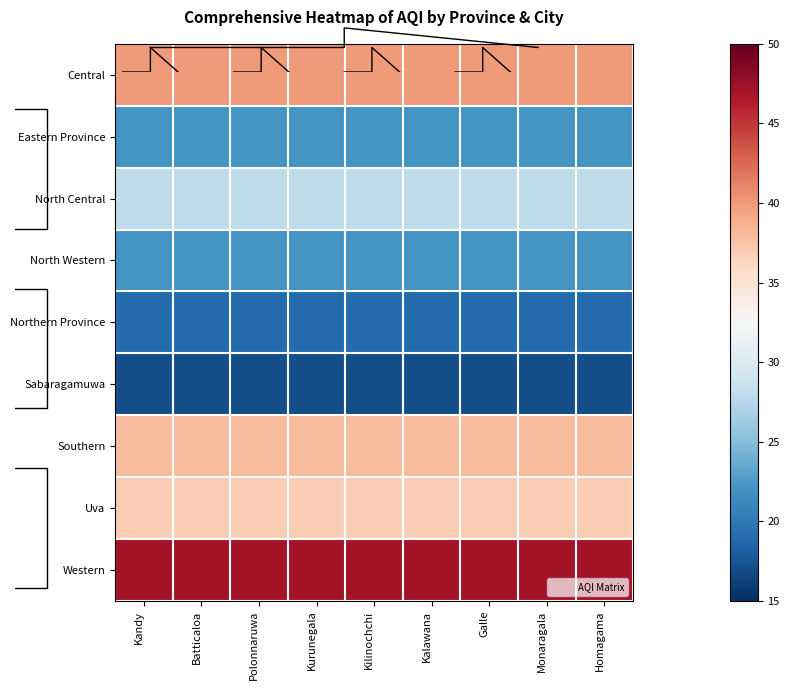

At Polonnaruwa, list the series in order from largest to smallest.

Western, Central, Southern, Uva, North Central, Eastern Province, North Western, Northern Province, Sabaragamuwa